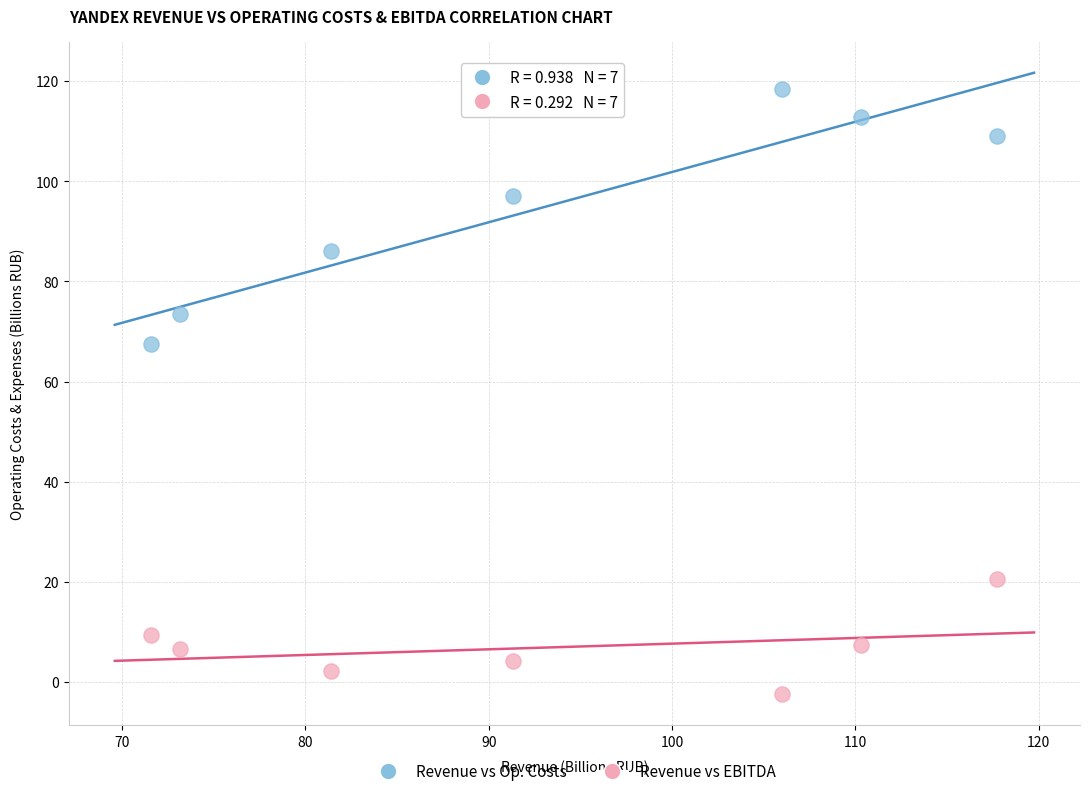

Which series has the largest Y range (max minus min)?

Revenue vs Op. Costs